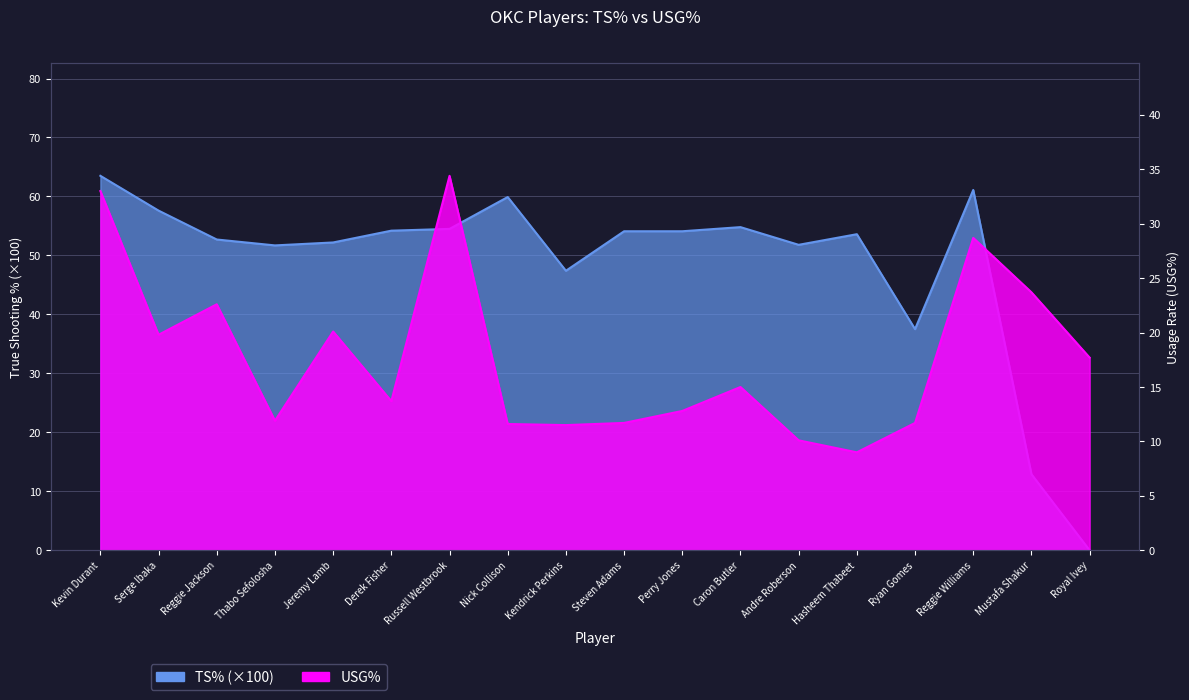

How many distinct data groups are displayed?

2